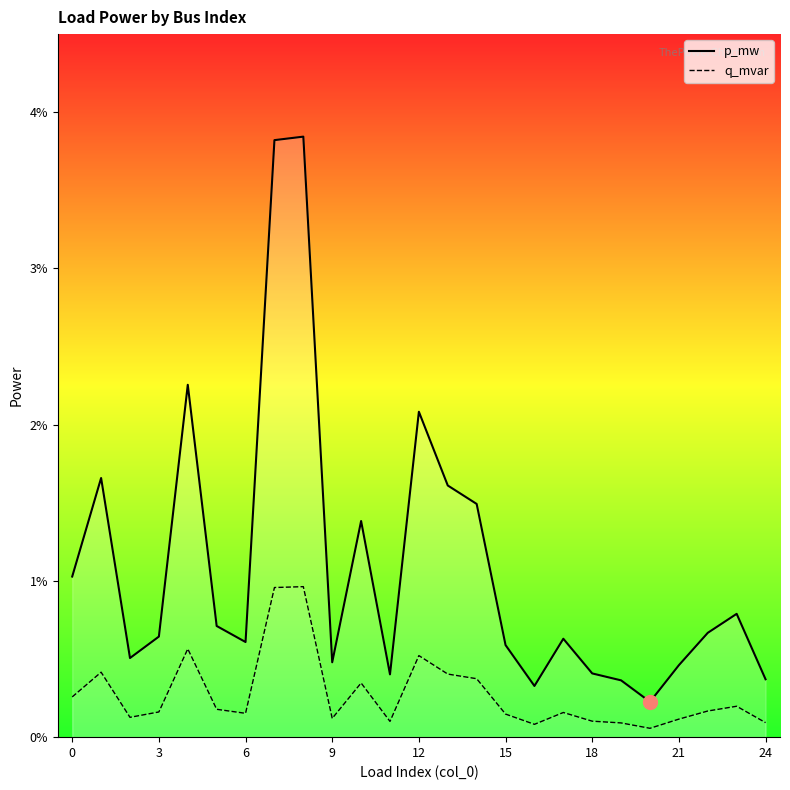

What are all the series names shown in the legend?

p_mw, q_mvar